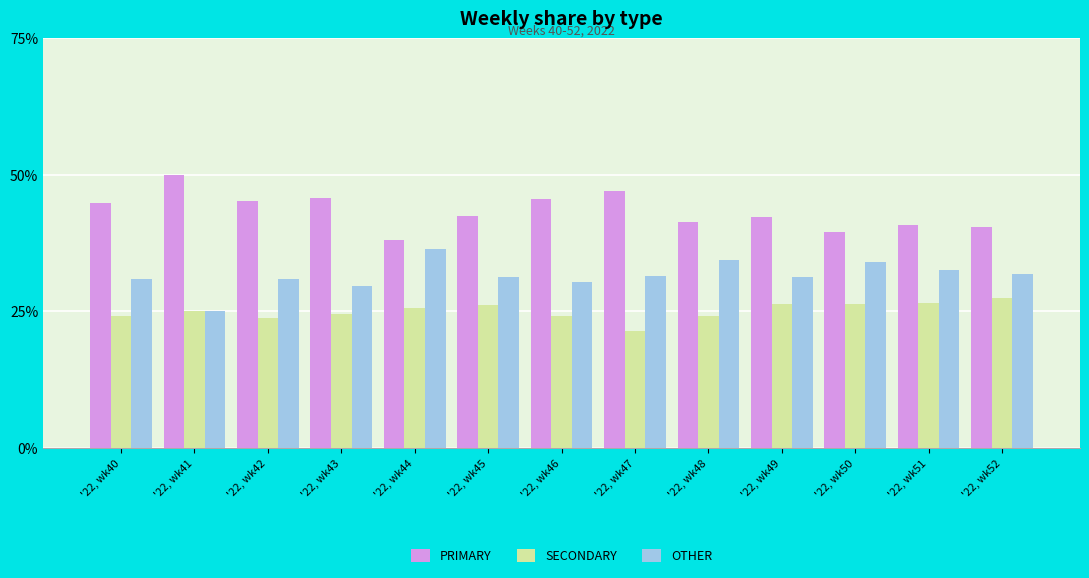

Is it true that PRIMARY equals 45.2 at '22, wk42?

True